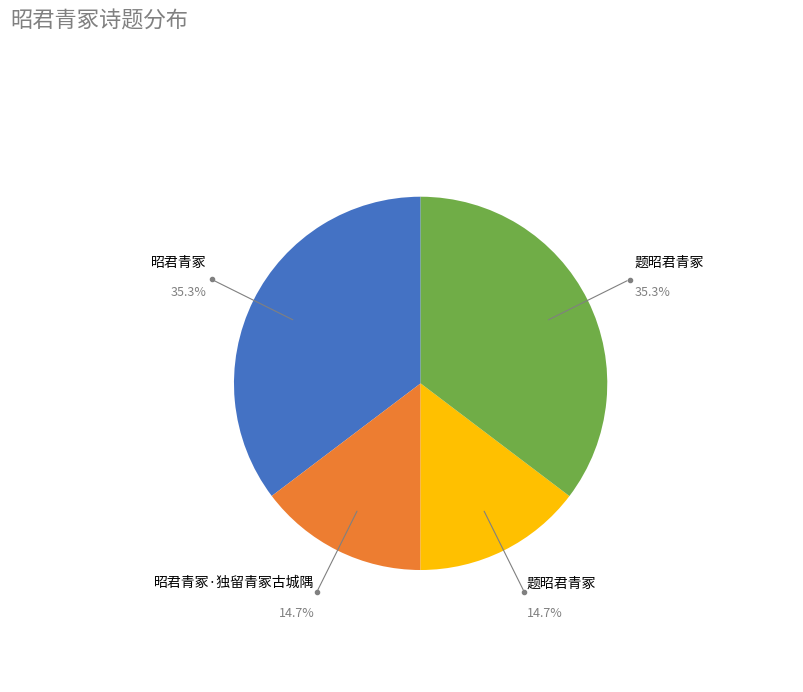

How many segments does this pie chart have?

4